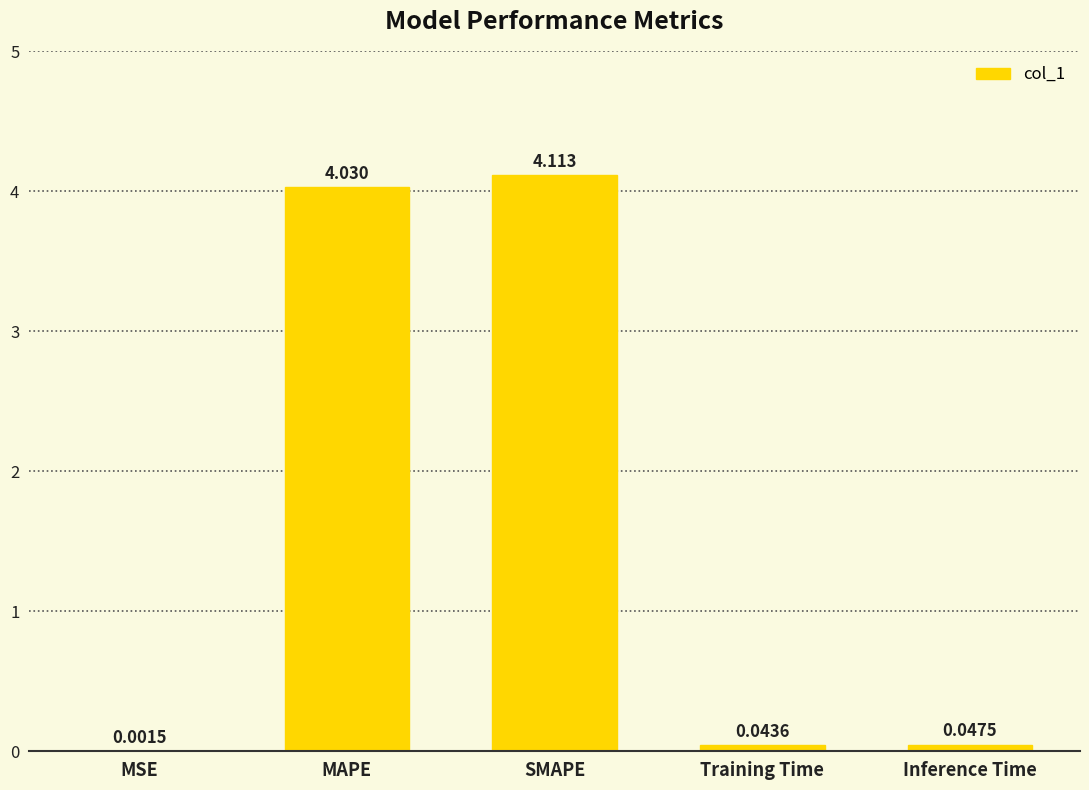

What is the sum of the values at MAPE and SMAPE?

8.1